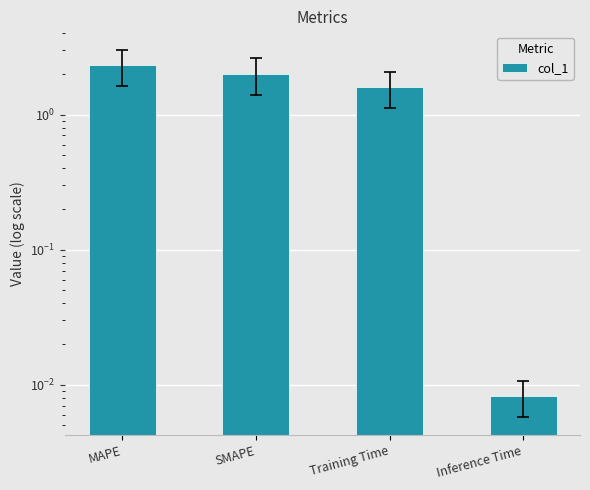

What is the difference between the maximum and second lowest values?

0.7